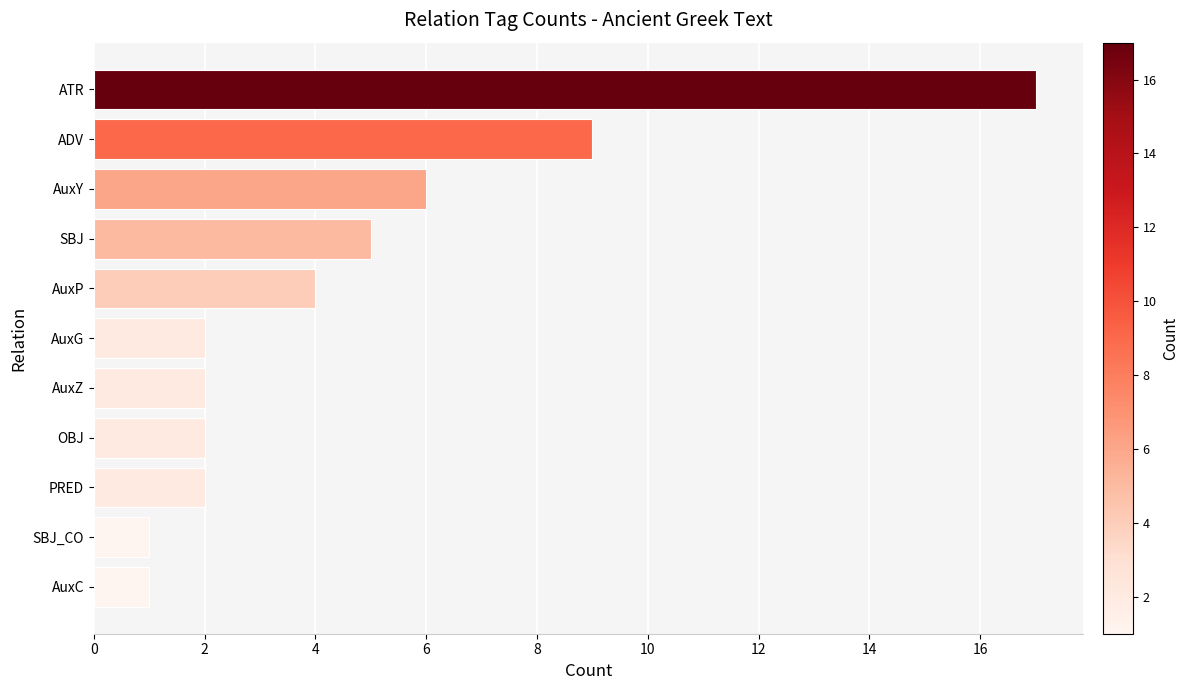

At which label is the value closest to 9?

ADV